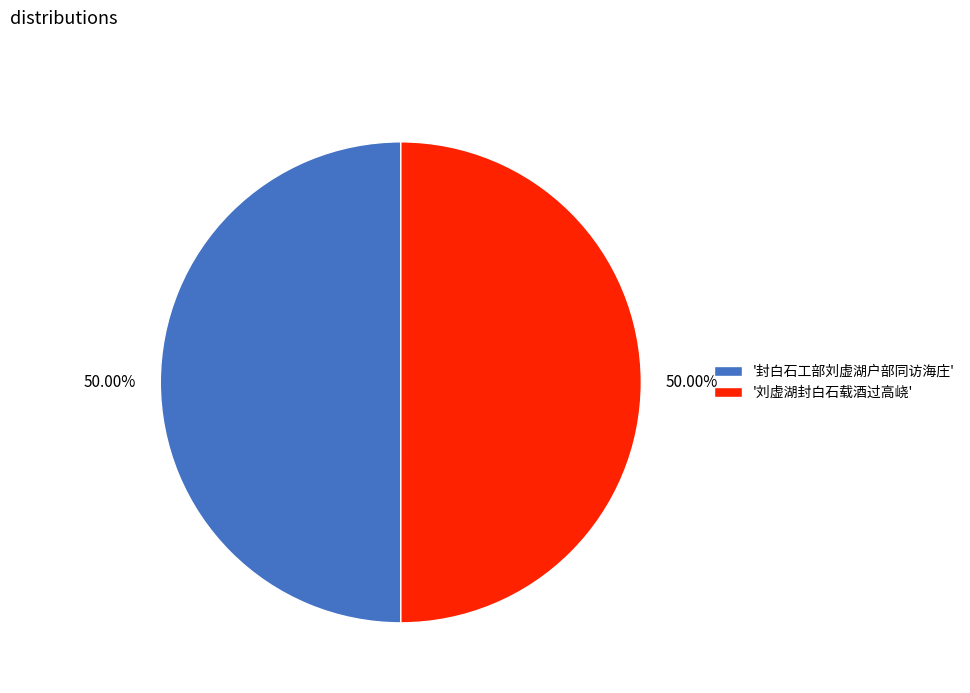

Approximately how many times larger is the value at '刘虚湖封白石载酒过高峣' compared to '封白石工部刘虚湖户部同访海庄'?

1.0